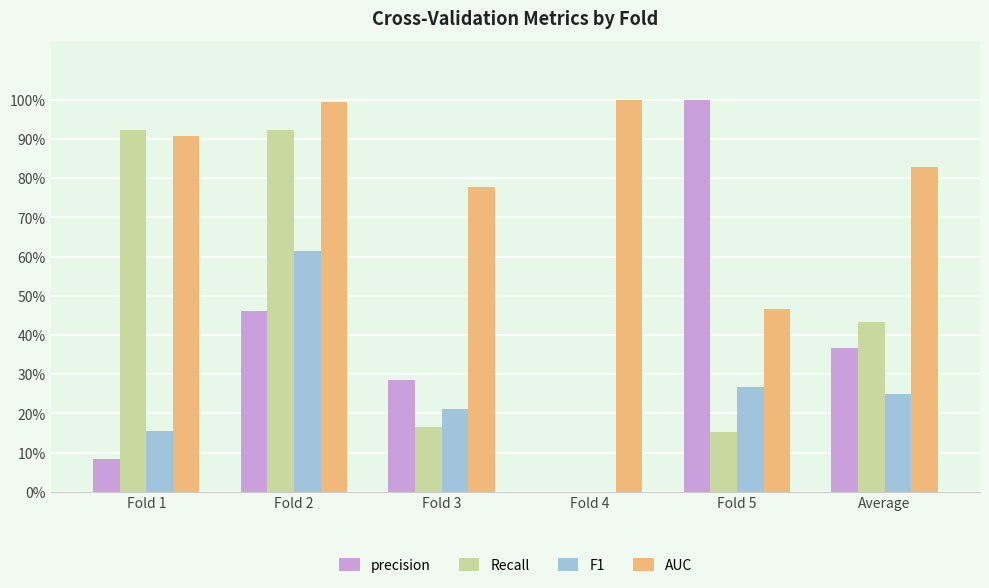

What are all the series names shown in the legend?

precision, Recall, F1, AUC